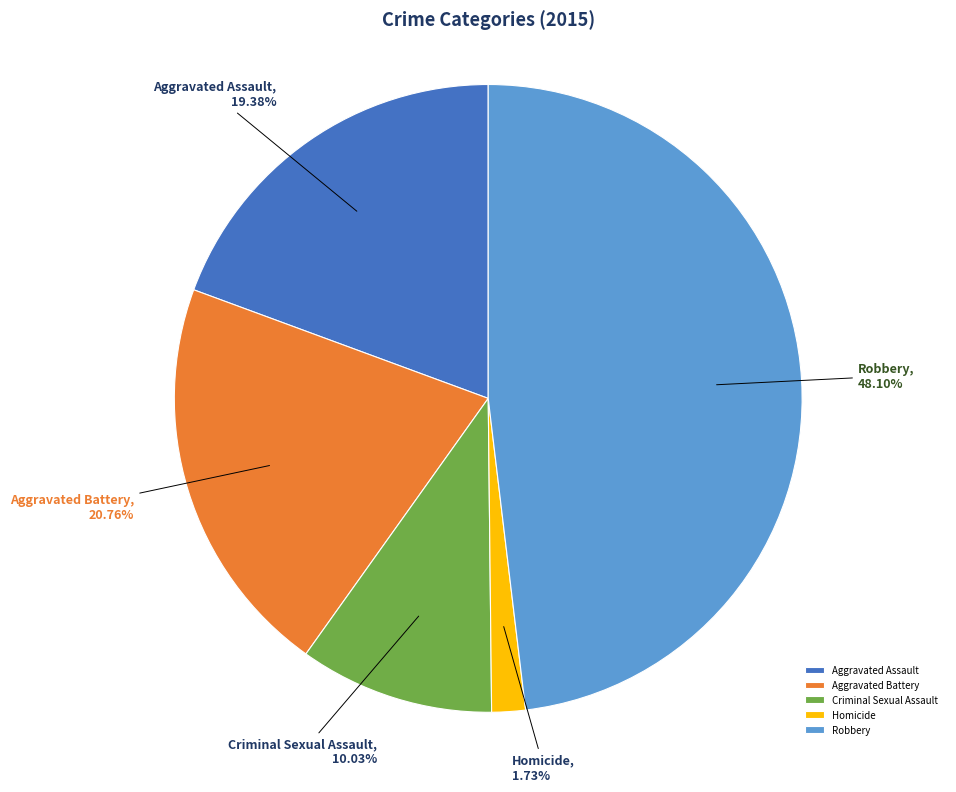

Does Aggravated Assault represent more than half of the total?

No